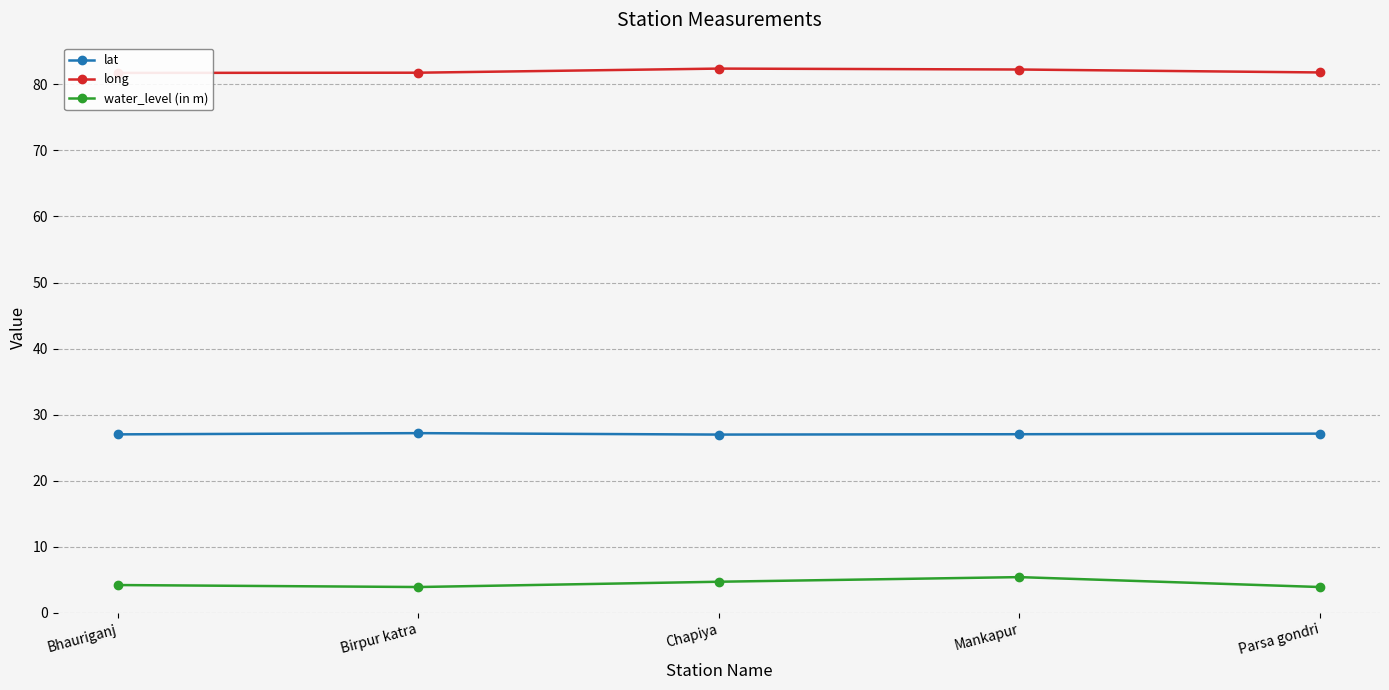

How many interior local valleys does the lat series have?

1